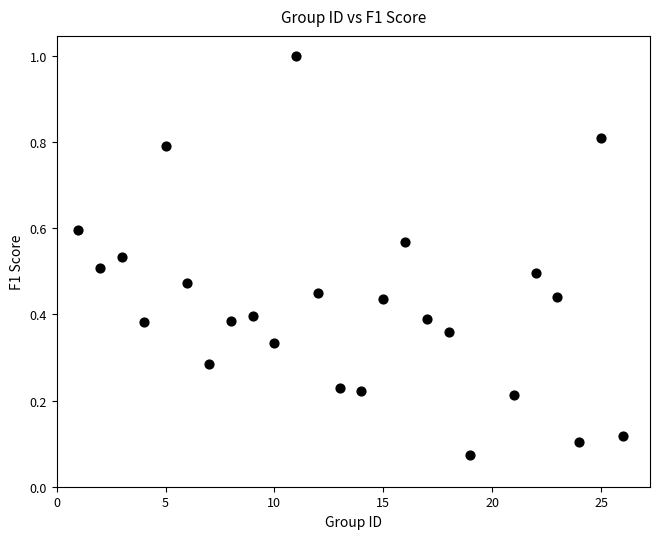

What is the range of Y values (max minus min)?

0.9